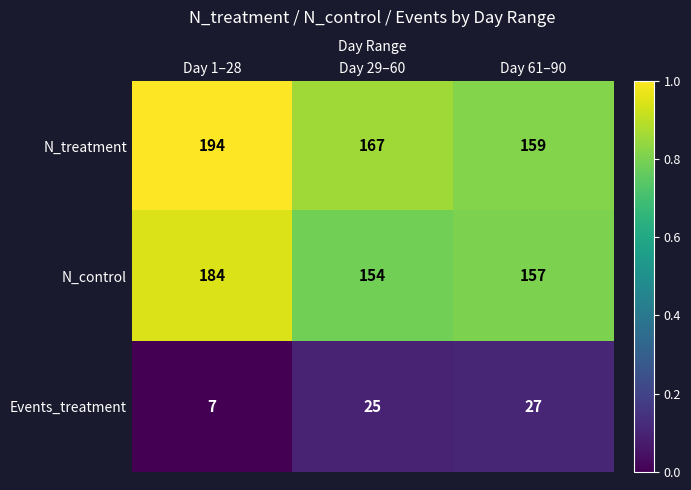

Which category has the lowest value across all series?

Day 1–28